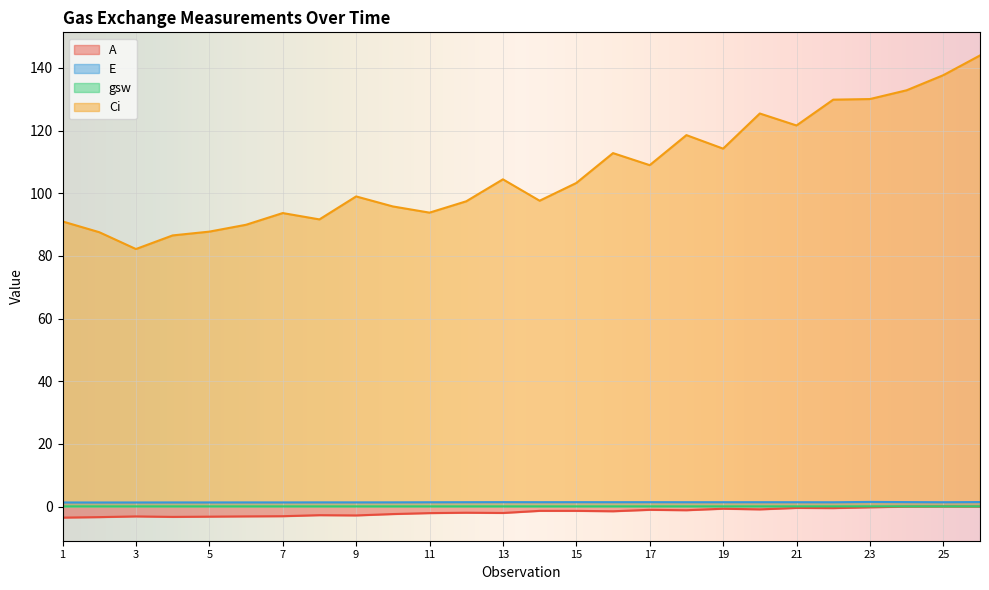

Which category has the lowest value across all series?

1